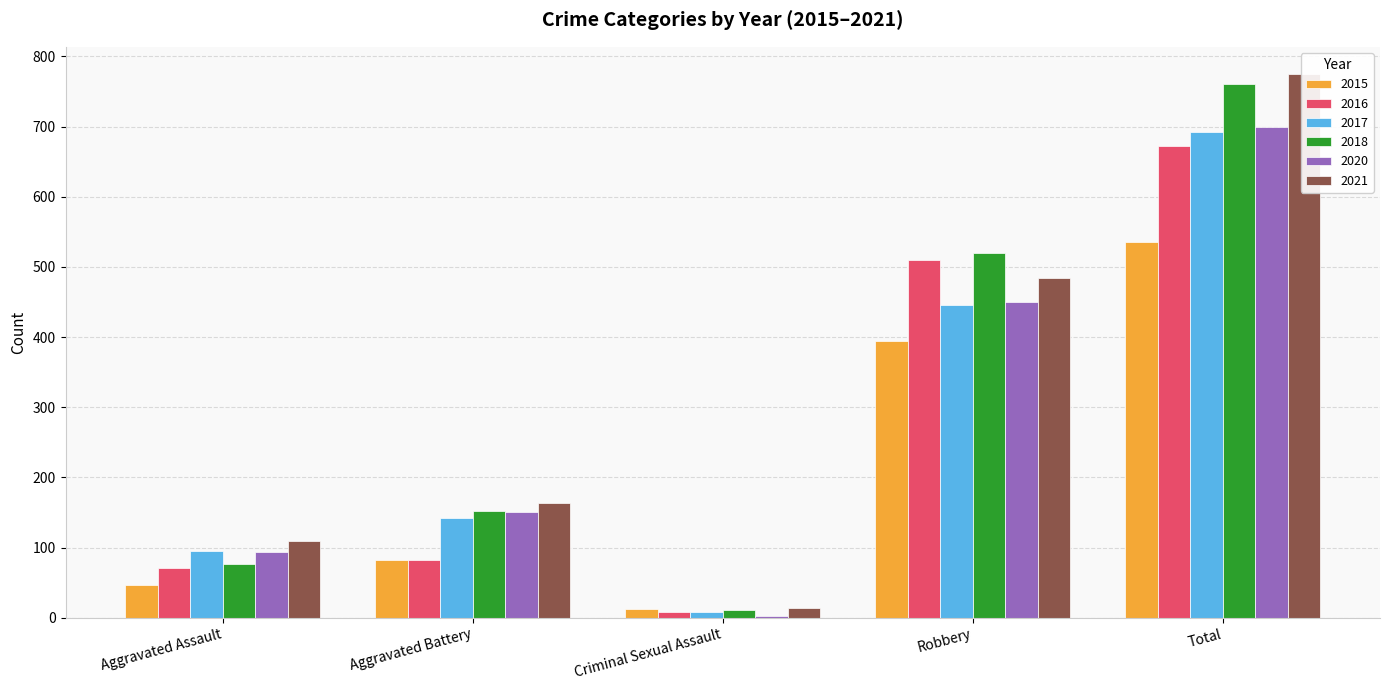

What is the difference between the second highest and minimum values in the 2017 series?

438